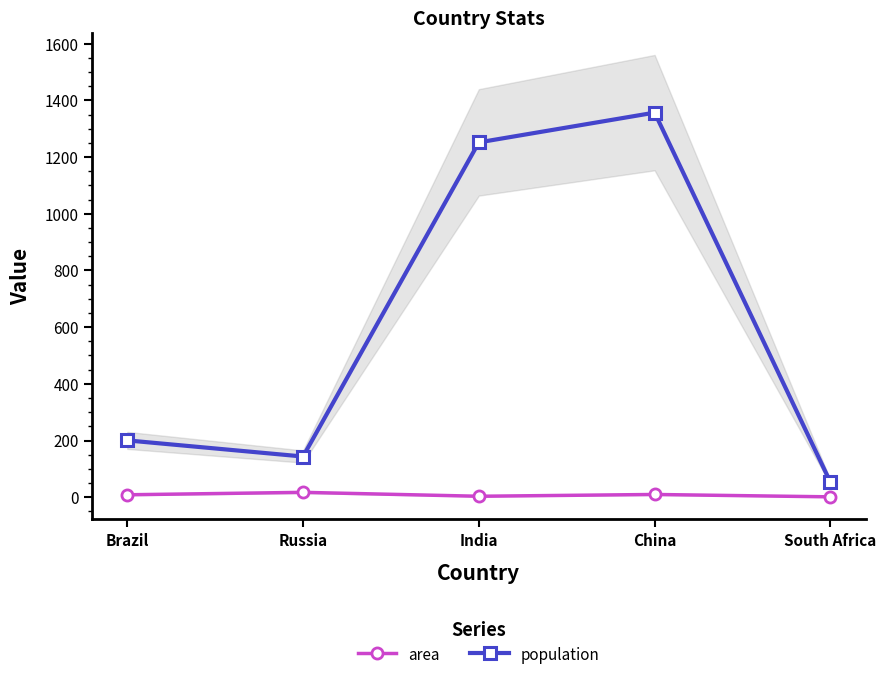

What are all the series names shown in the legend?

area, population